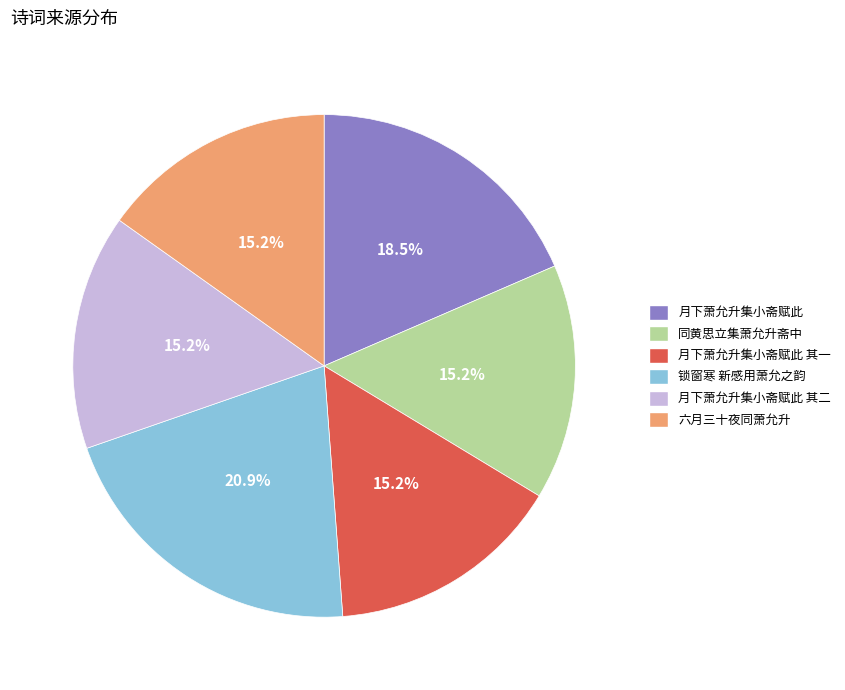

True or false: 锁窗寒 新感用萧允之韵 accounts for 33% of the total.

False